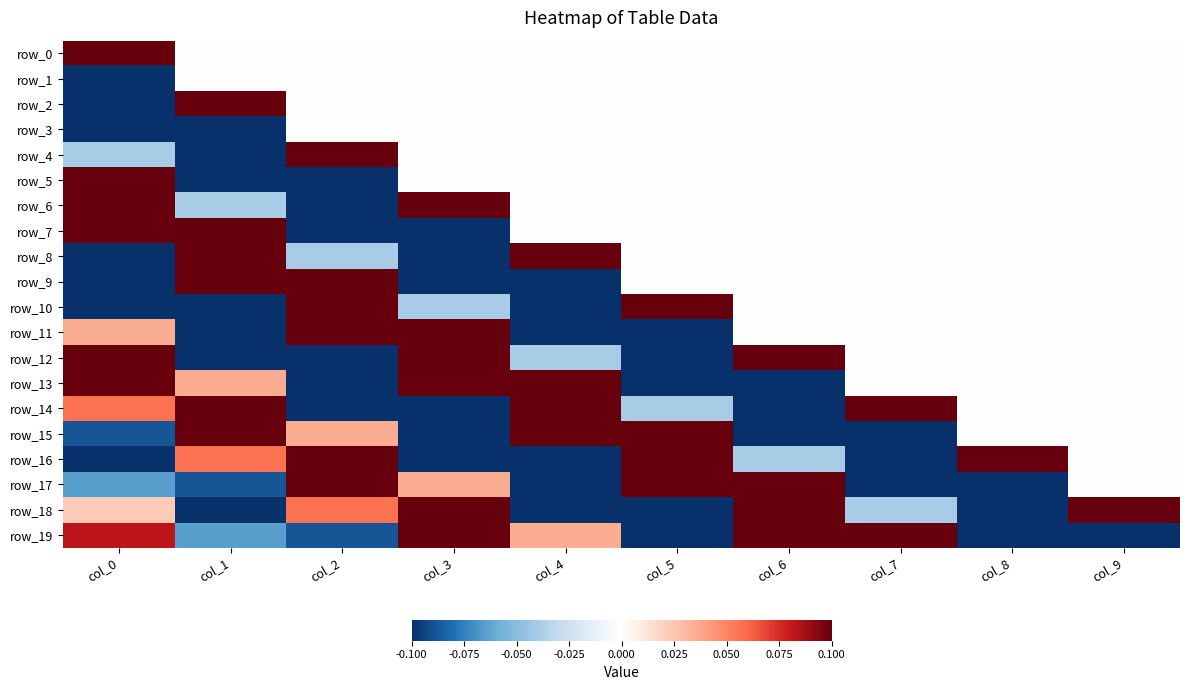

At how many categories does at least one series exceed 0?

10